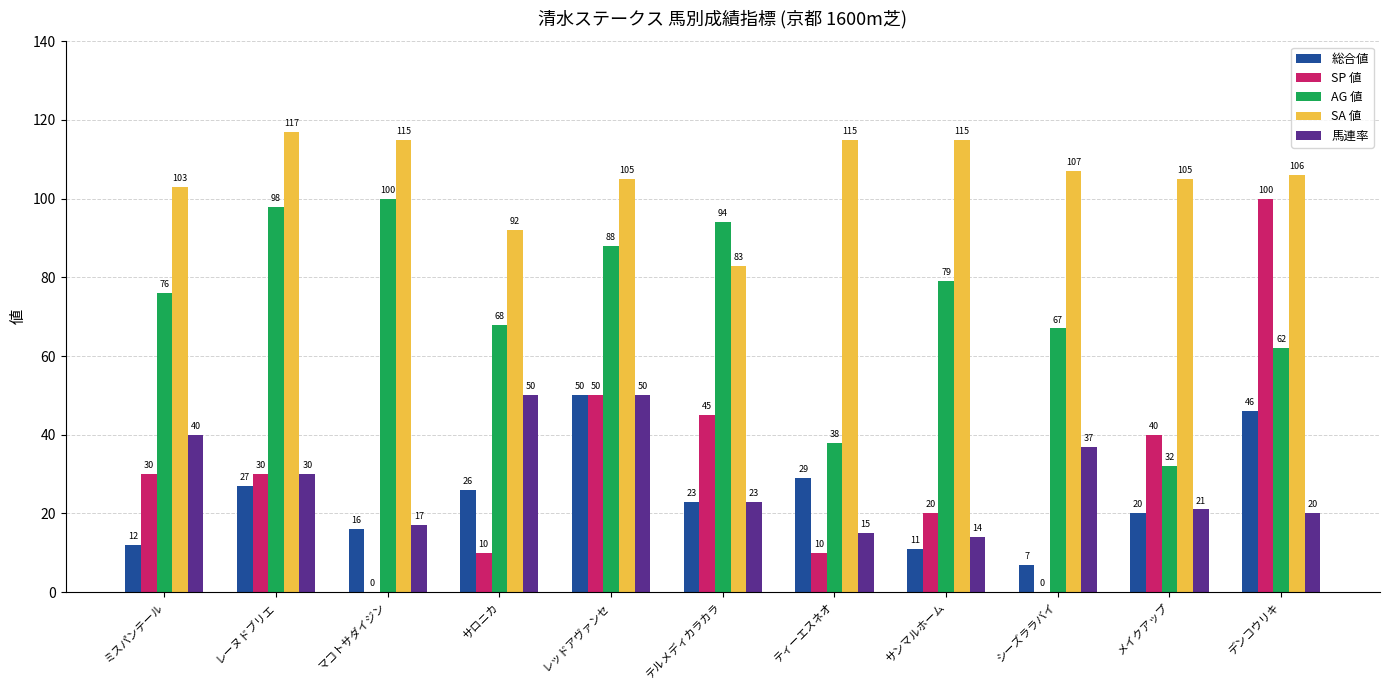

Which series has the largest range (max minus min)?

SP 値